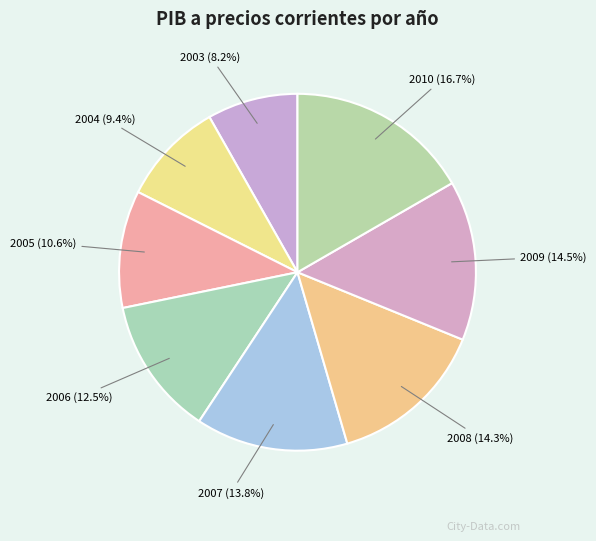

What portion of the pie excludes 2010 (16.7%)?

83.3%